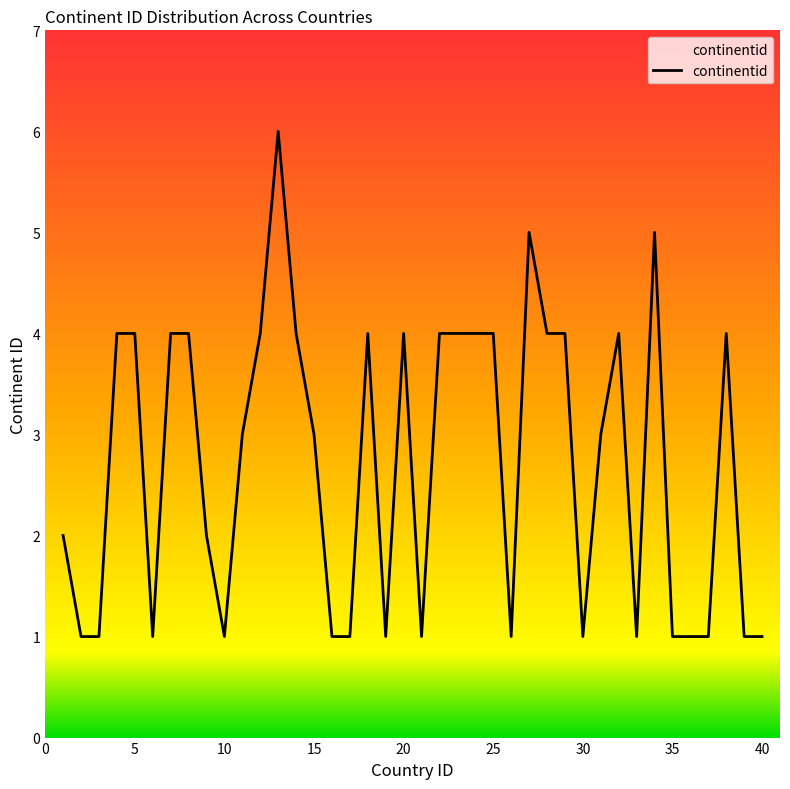

What is the average value?

3